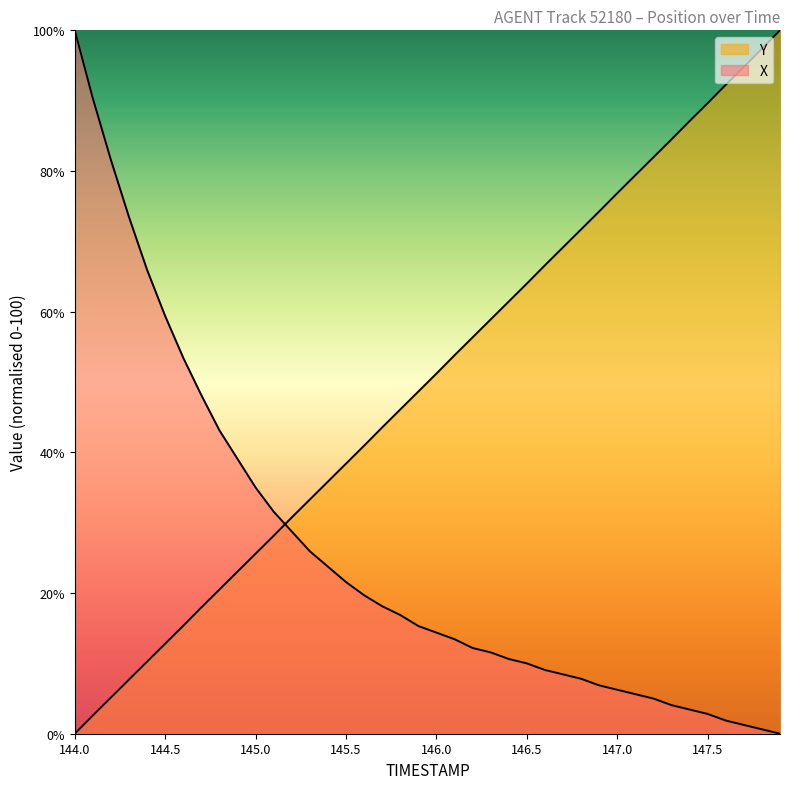

List the series in order of their overall mean, lowest first.

X, Y